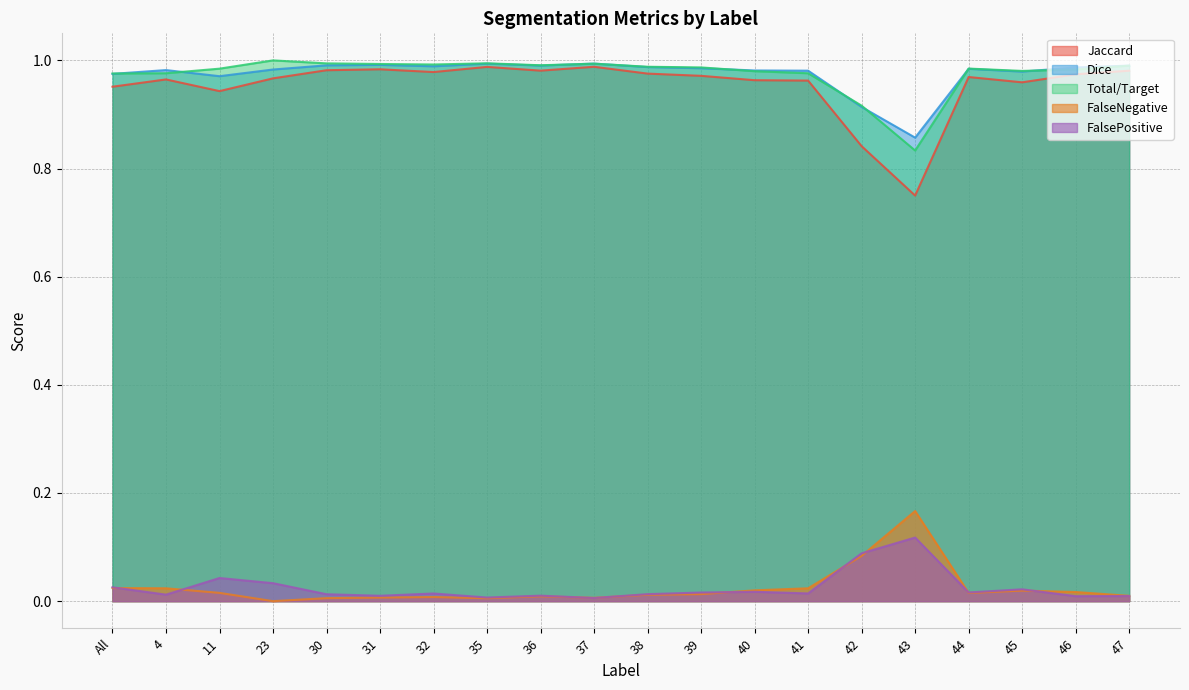

What is the spread (max minus min) of values at 4?

1.0